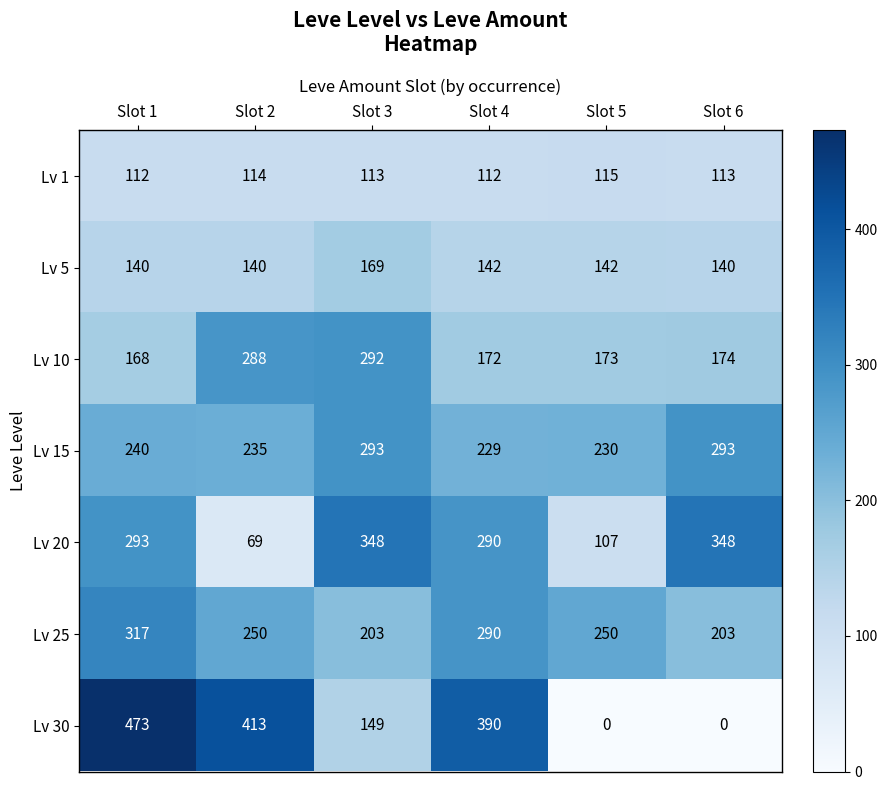

The value of Lv 30 at Slot 5 is 276. True or false?

False